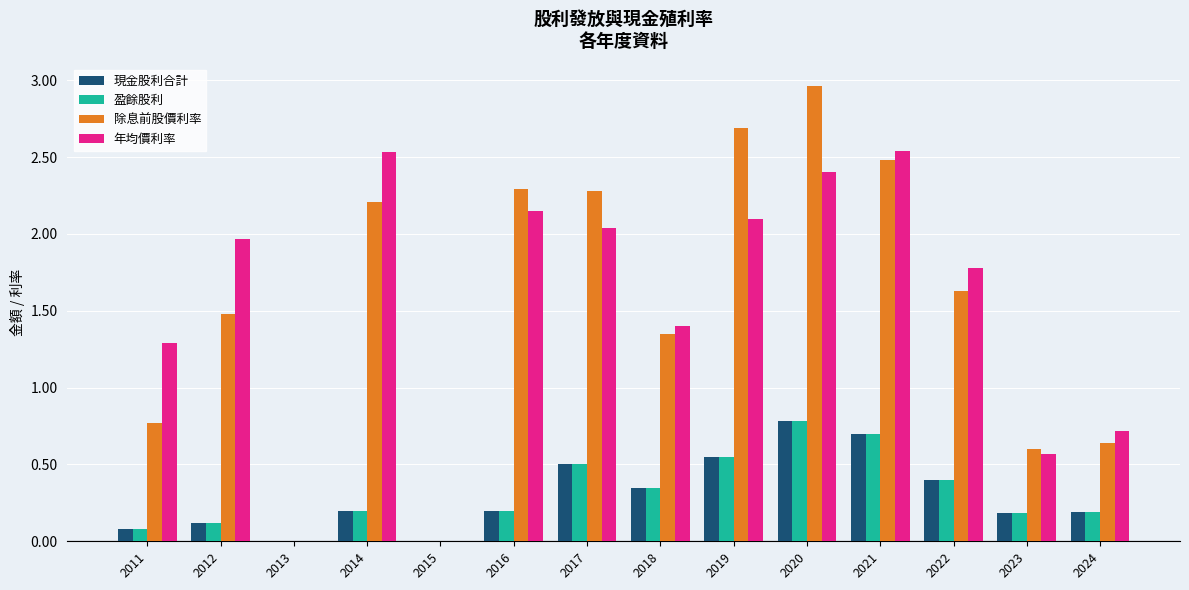

Count the number of data series in this chart.

4